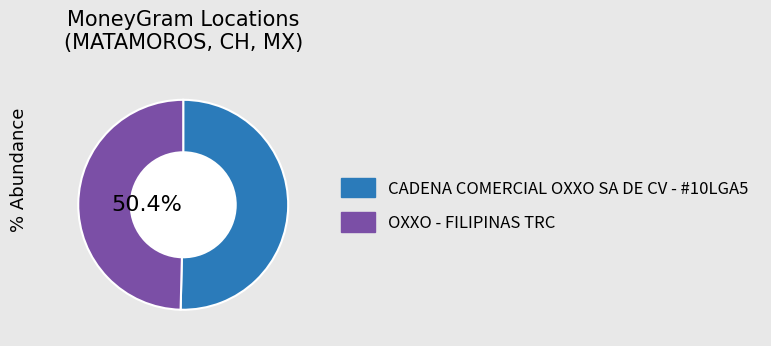

Combined, what portion of the pie is OXXO - FILIPINAS TRC and CADENA COMERCIAL OXXO SA DE CV - #10LGA5?

100.0%